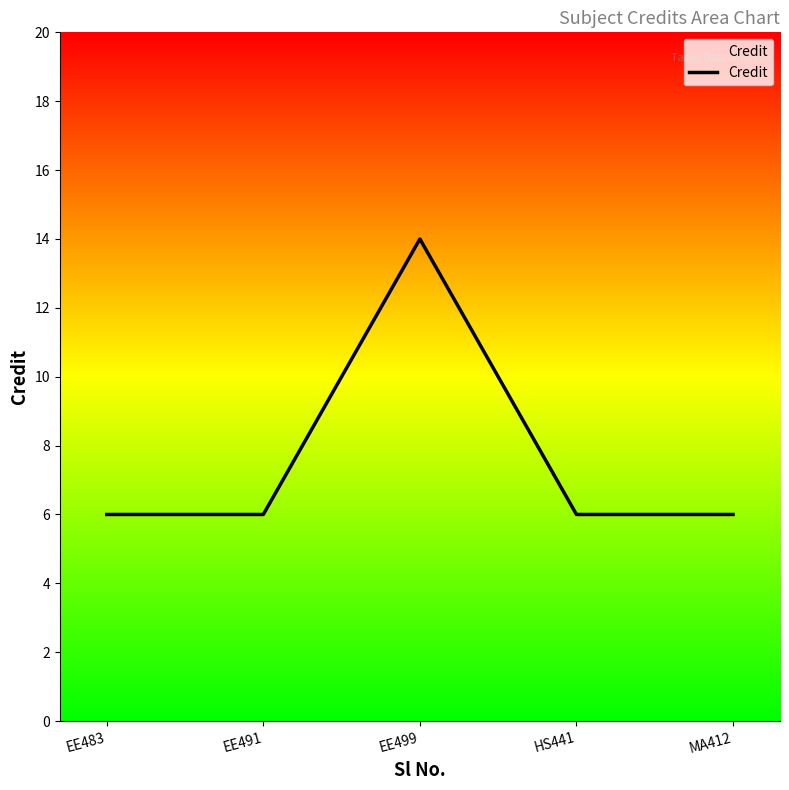

What is the change in value from EE499 to HS441?

-8